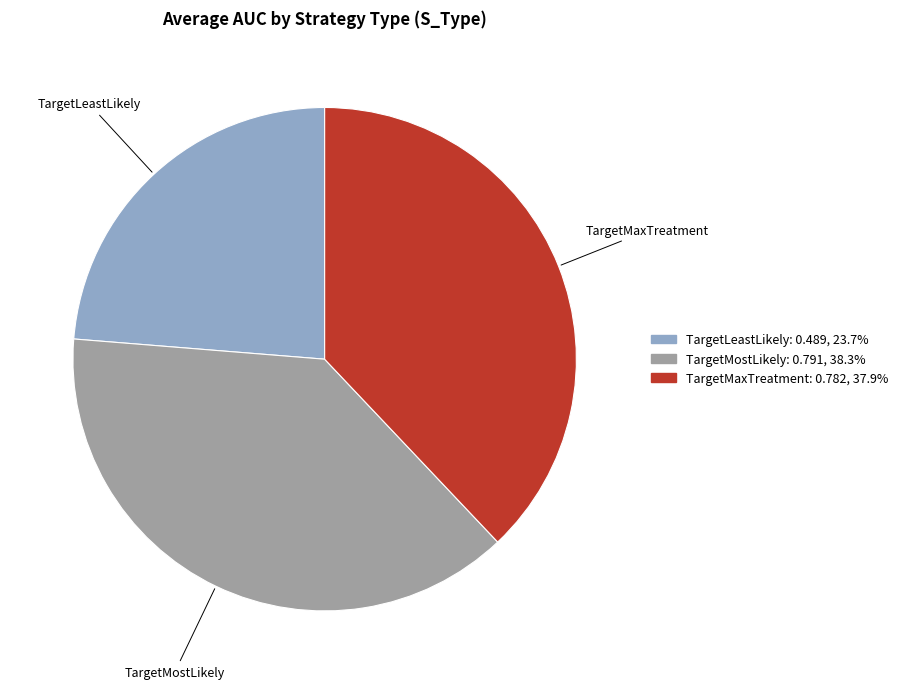

Between TargetMostLikely and TargetLeastLikely, which is larger?

TargetMostLikely